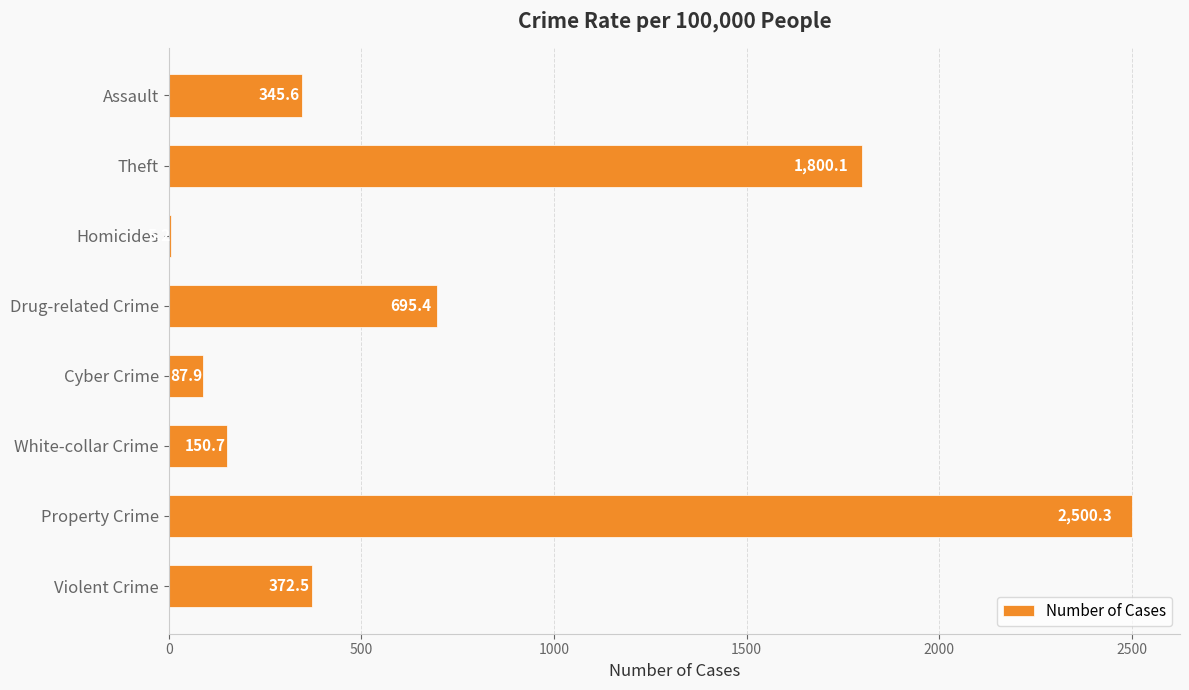

What is the sum of all values?

5957.7